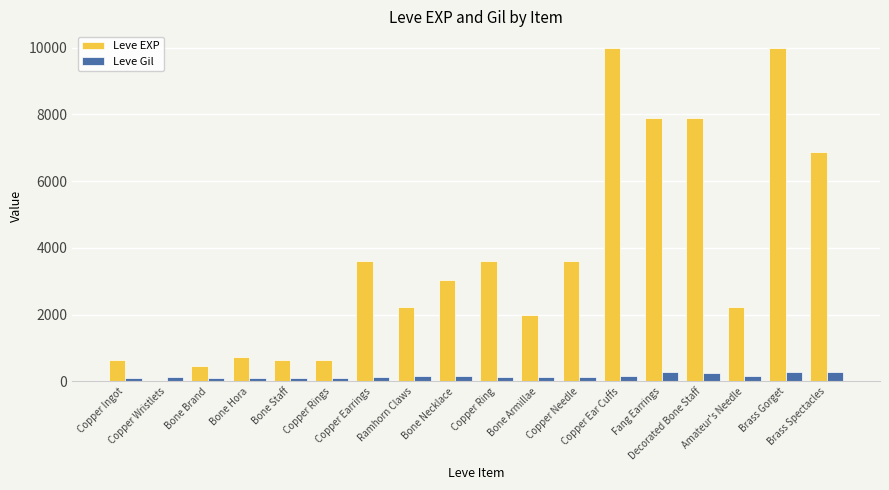

Which series has the largest total across all categories?

Leve EXP